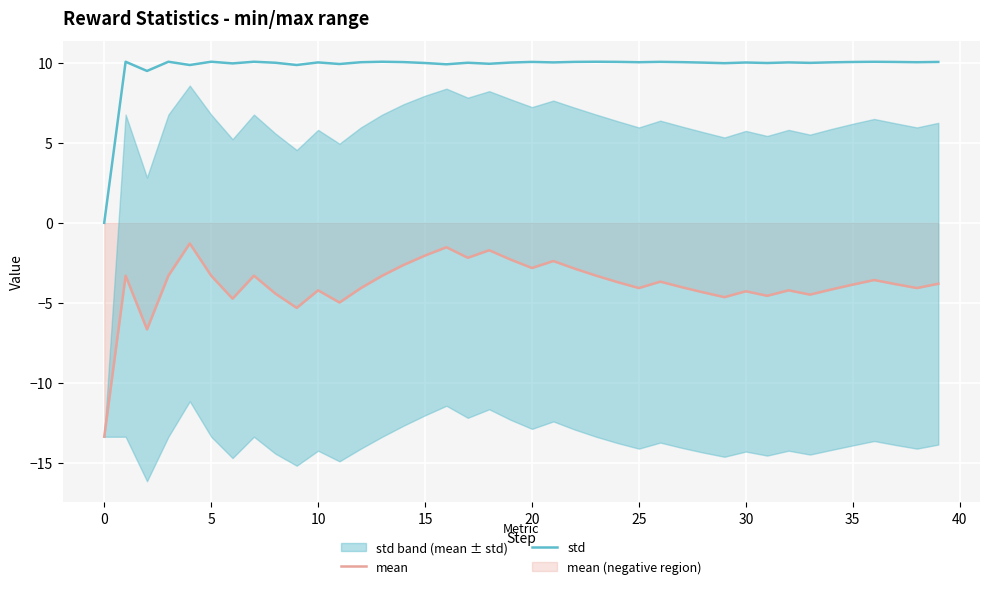

Is it true that mean equals -1.2 at 14?

False